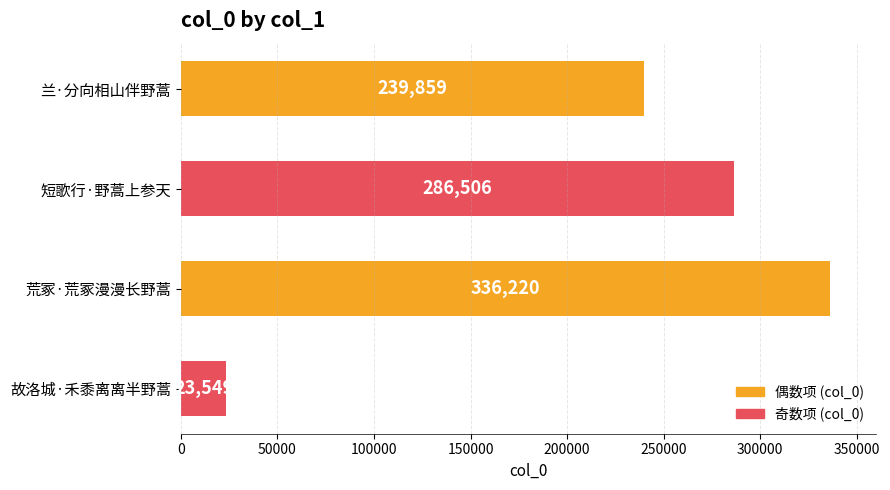

The value at 短歌行·野蒿上参天 is 136753. True or false?

False